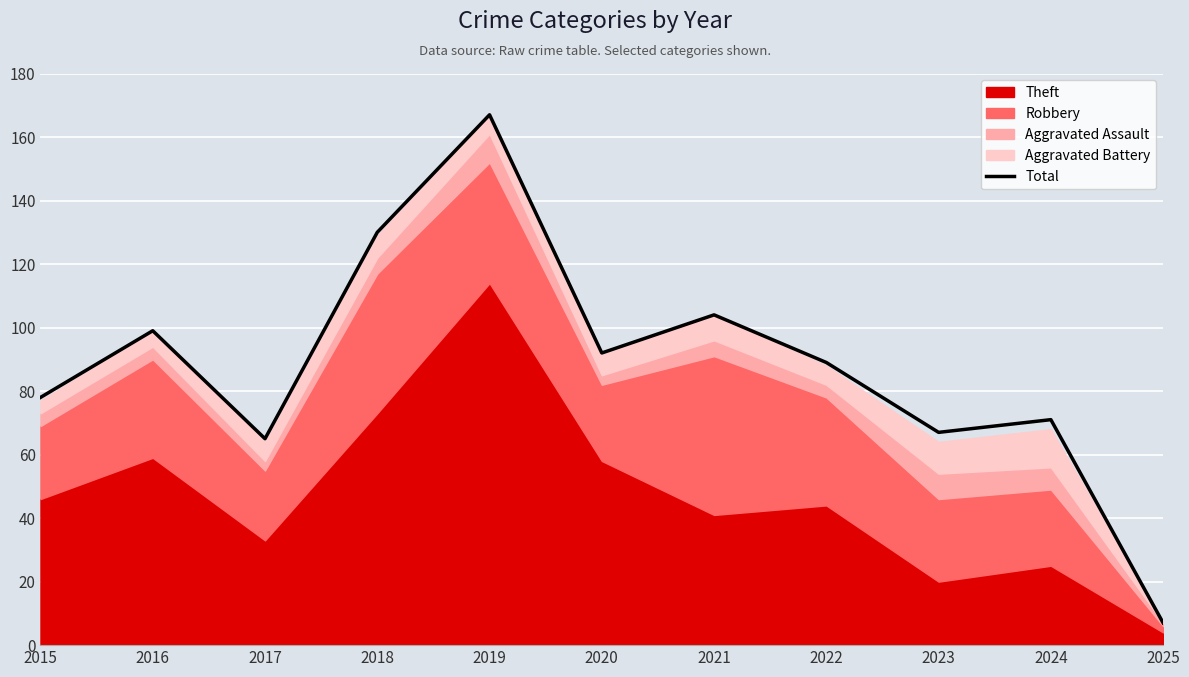

Which has a higher value, 2016 or 2018?

2018